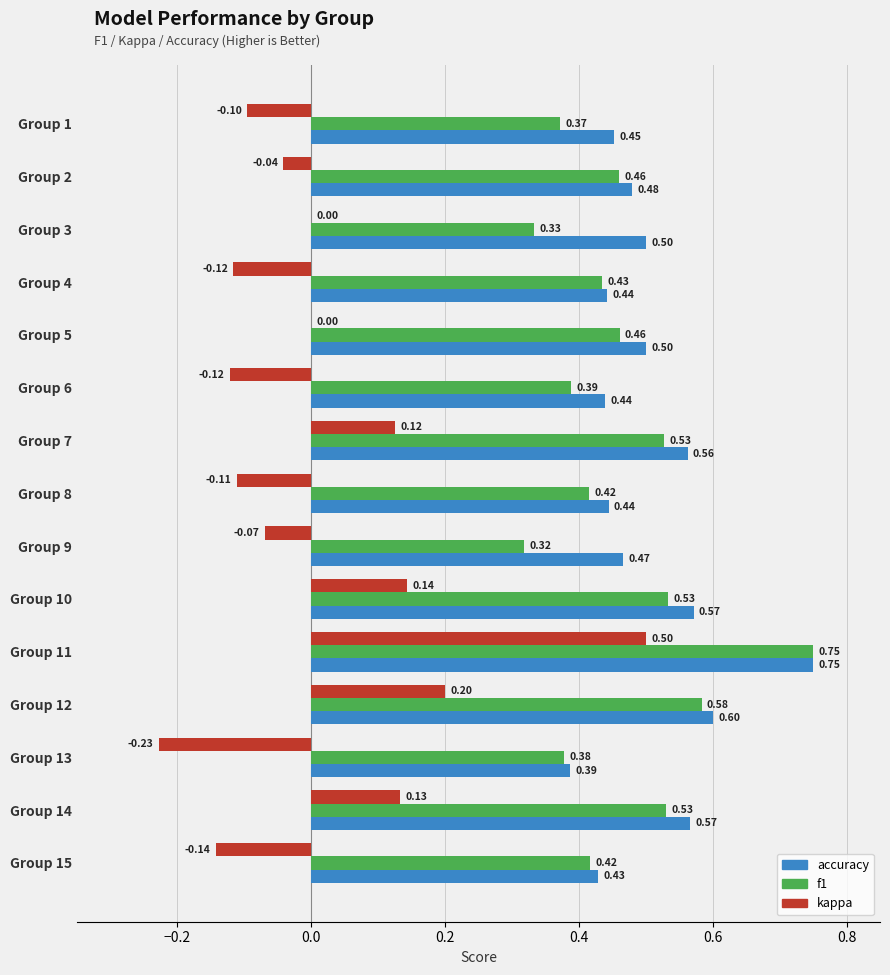

What is the sum of the accuracy values at Group 11 and Group 15?

1.2